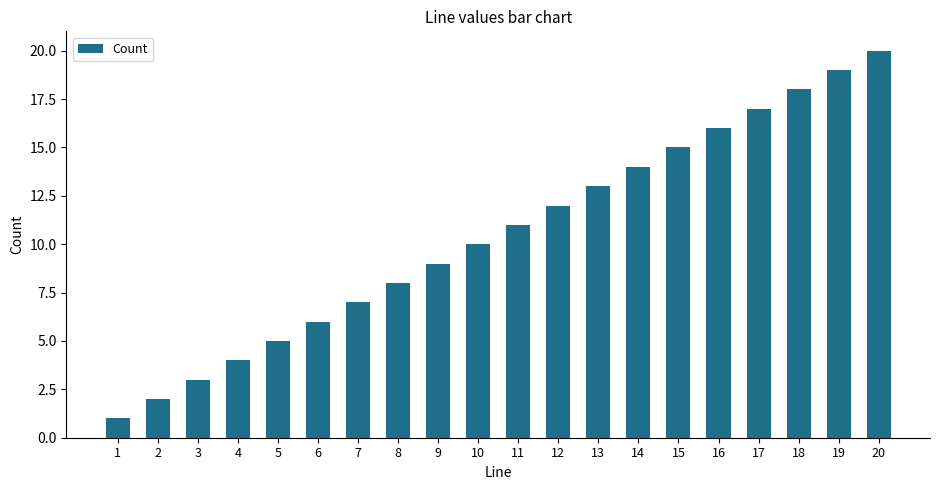

What is the difference between the maximum and minimum values?

19